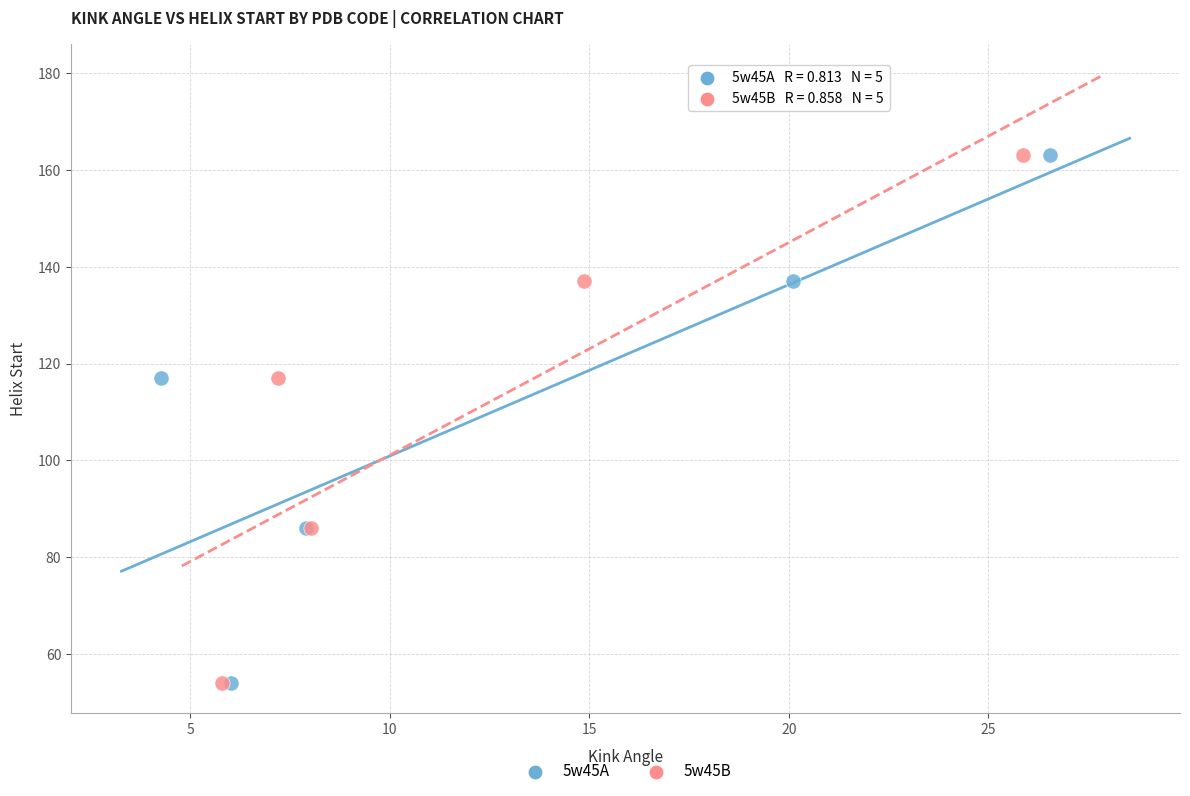

What are all the series names shown in the legend?

5w45A, 5w45B